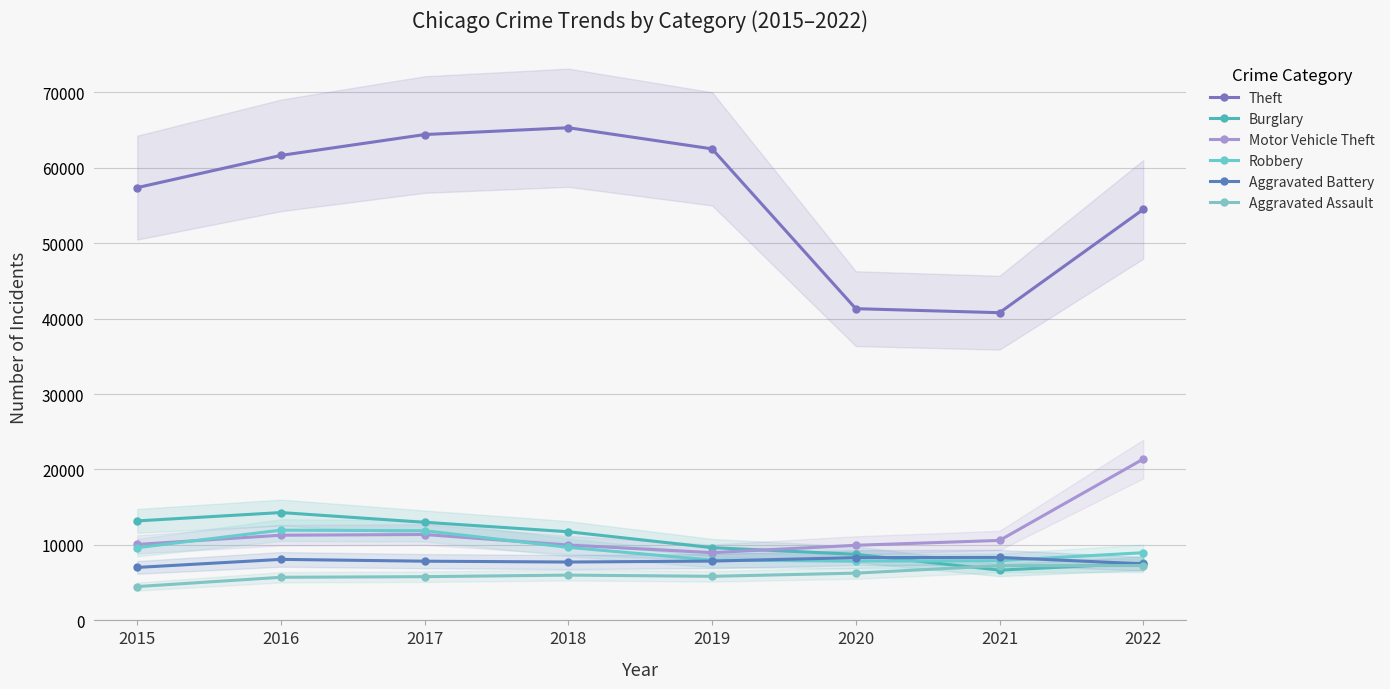

Is this an area chart (filled region under the line)?

No